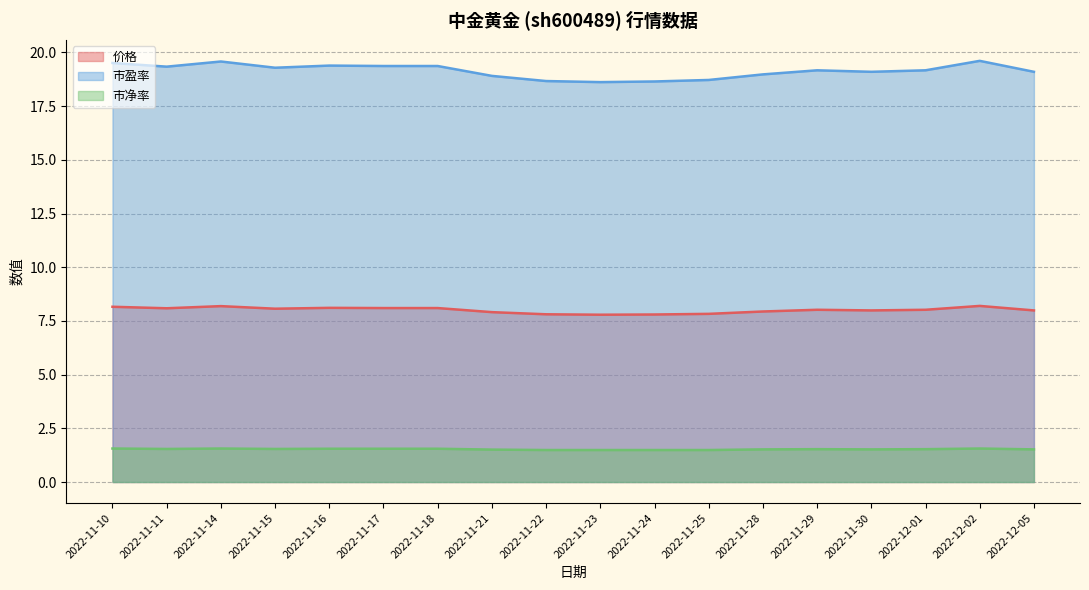

Reading left to right, transcribe all the data shown in this chart.

价格: 2022-11-10=8.2	2022-11-11=8.1	2022-11-14=8.2	2022-11-15=8.1	2022-11-16=8.1	2022-11-17=8.1	2022-11-18=8.1	2022-11-21=7.9	2022-11-22=7.8	2022-11-23=7.8	2022-11-24=7.8	2022-11-25=7.8	2022-11-28=7.9	2022-11-29=8.0	2022-11-30=8.0	2022-12-01=8.0	2022-12-02=8.2	2022-12-05=8.0
市盈率: 2022-11-10=19.5	2022-11-11=19.3	2022-11-14=19.6	2022-11-15=19.3	2022-11-16=19.4	2022-11-17=19.4	2022-11-18=19.4	2022-11-21=18.9	2022-11-22=18.7	2022-11-23=18.6	2022-11-24=18.6	2022-11-25=18.7	2022-11-28=19.0	2022-11-29=19.2	2022-11-30=19.1	2022-12-01=19.2	2022-12-02=19.6	2022-12-05=19.1
市净率: 2022-11-10=1.6	2022-11-11=1.5	2022-11-14=1.6	2022-11-15=1.5	2022-11-16=1.6	2022-11-17=1.6	2022-11-18=1.6	2022-11-21=1.5	2022-11-22=1.5	2022-11-23=1.5	2022-11-24=1.5	2022-11-25=1.5	2022-11-28=1.5	2022-11-29=1.5	2022-11-30=1.5	2022-12-01=1.5	2022-12-02=1.6	2022-12-05=1.5